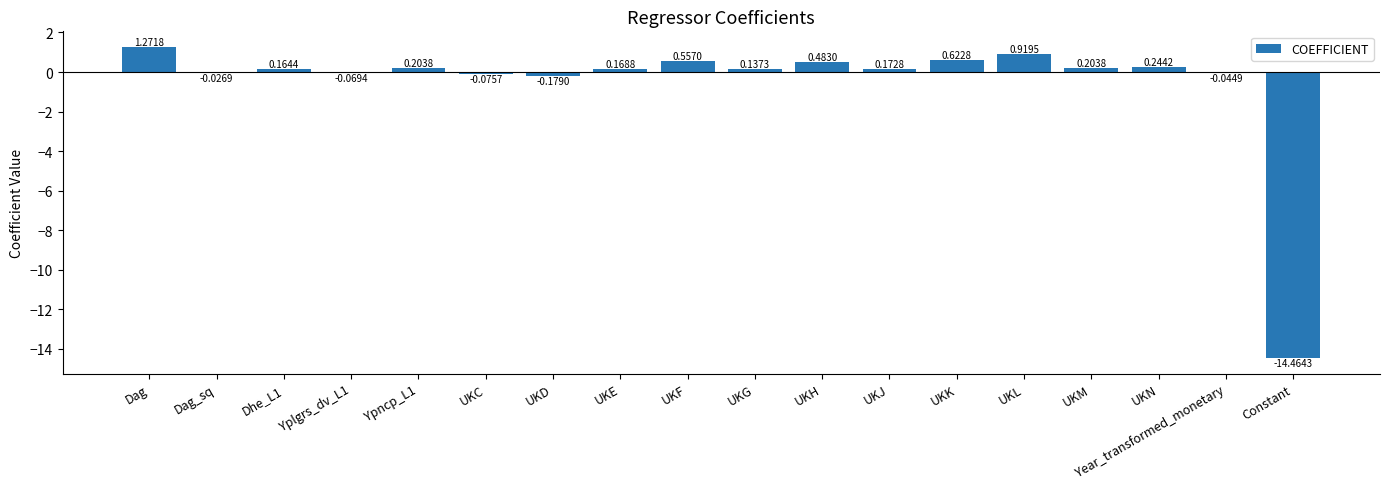

At which label is the value closest to -6?

UKD